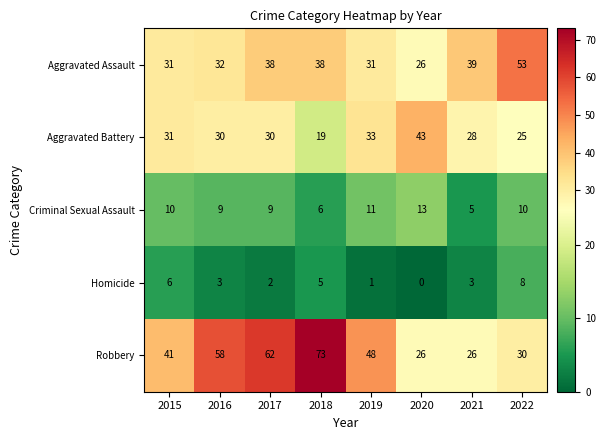

What is the greatest value displayed?

73